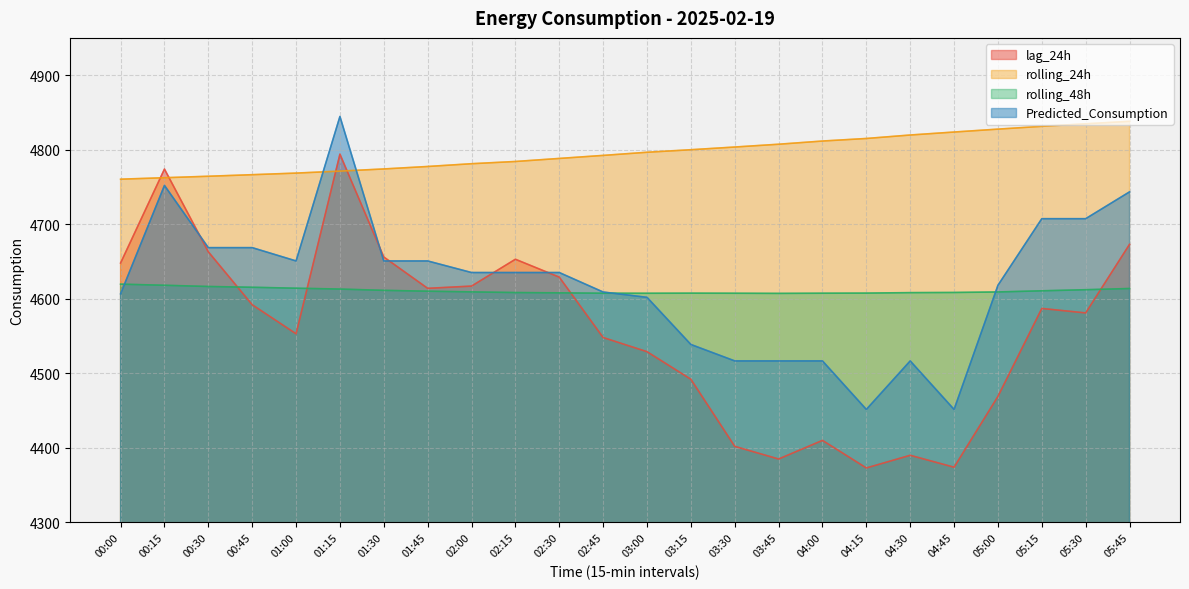

Which has a higher value, 04:00 or 03:00?

03:00